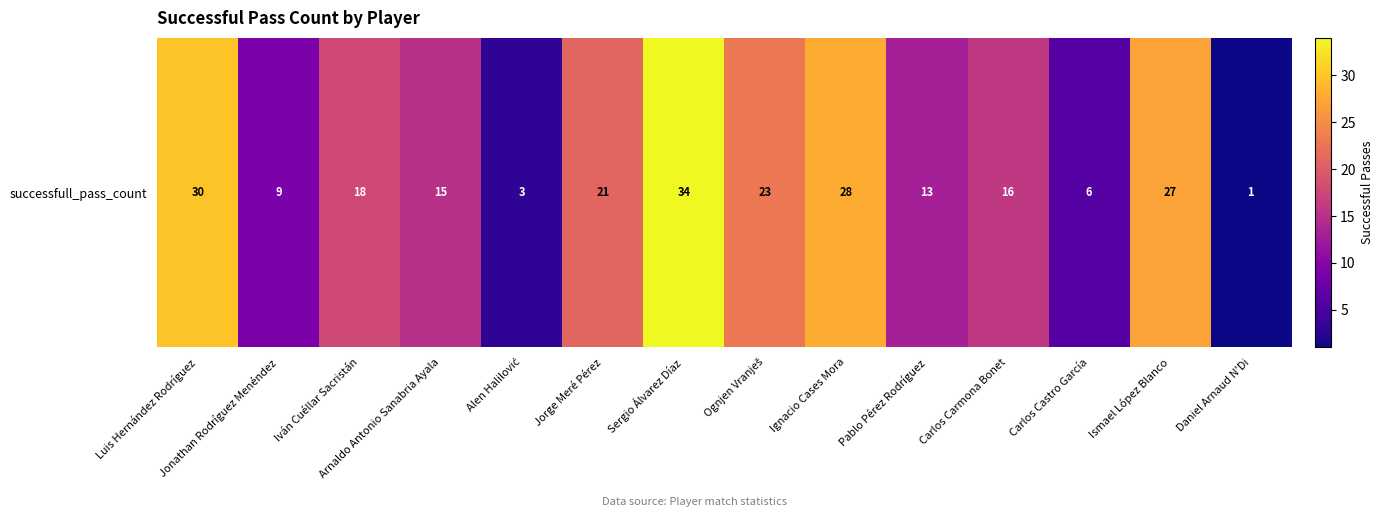

What is the difference between the maximum and minimum values?

33